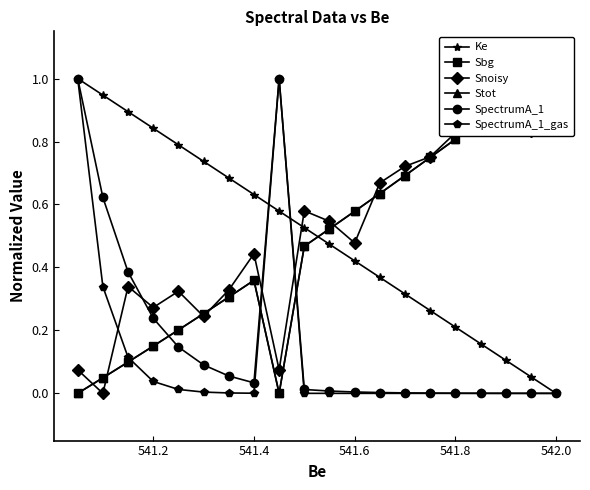

Is it true that Ke equals 0.0 at 542.0?

True